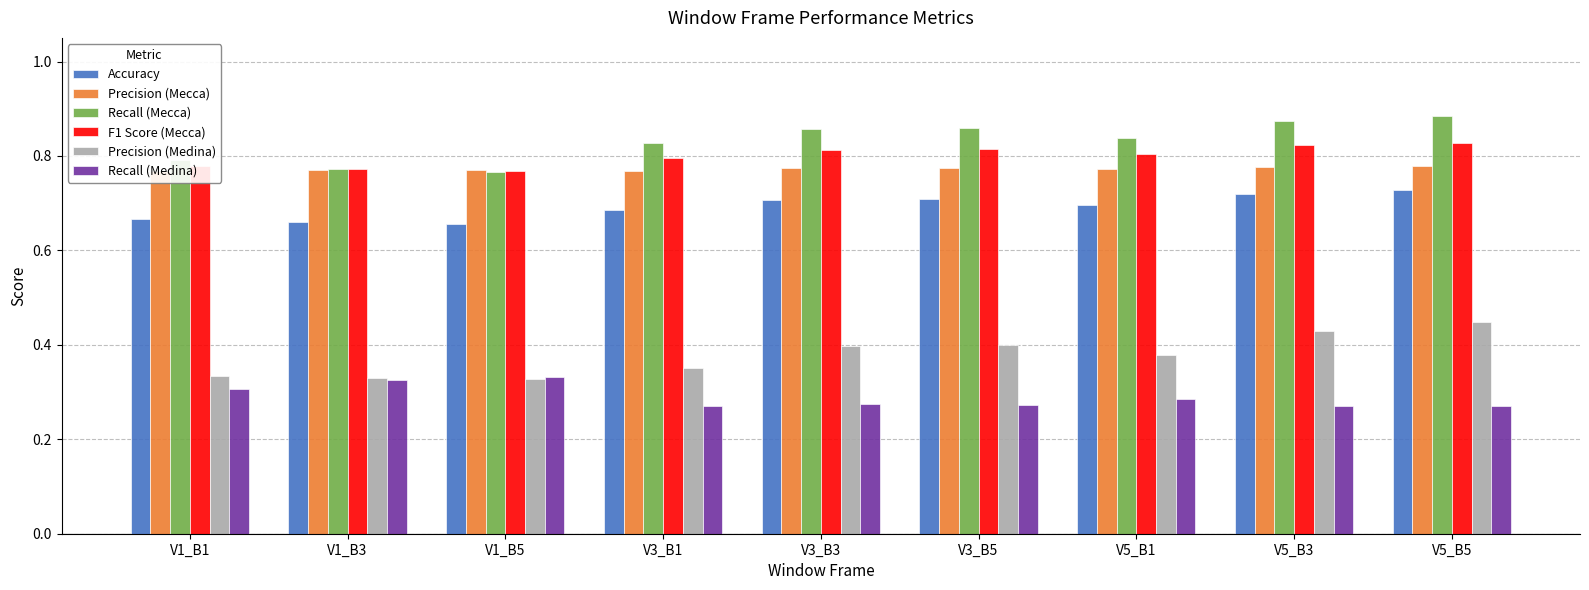

Count the F1 Score (Mecca) values in the range 0 to 1.

9